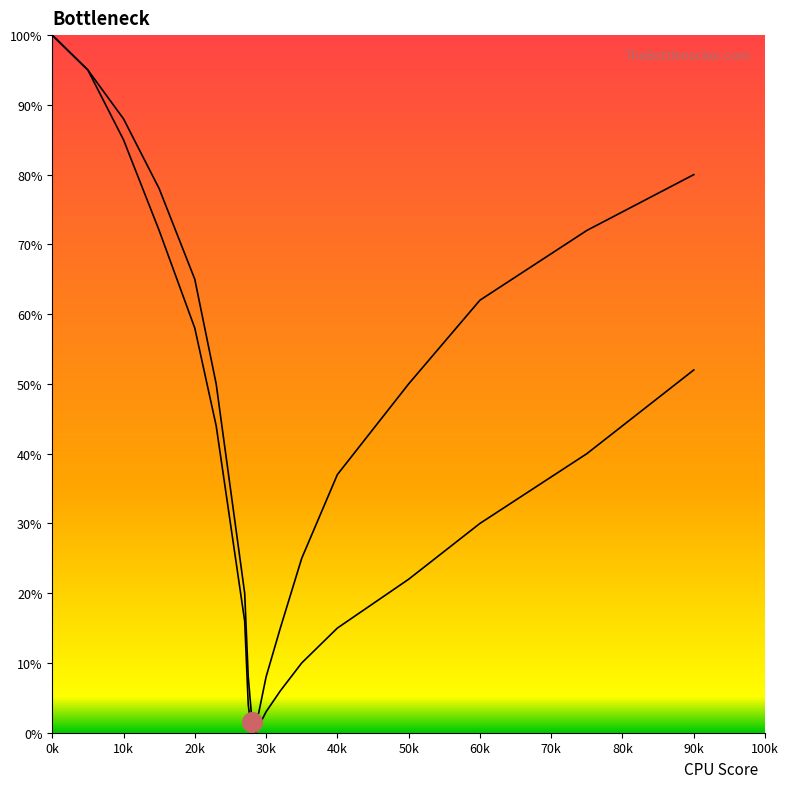

At which category is the sum across all series the highest?

0k